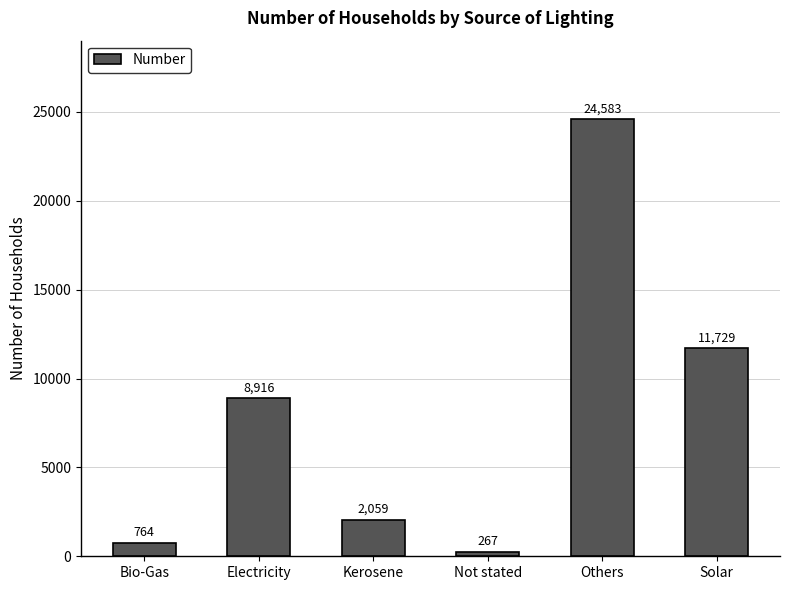

What is the difference between the values at Not stated and Bio-Gas?

497